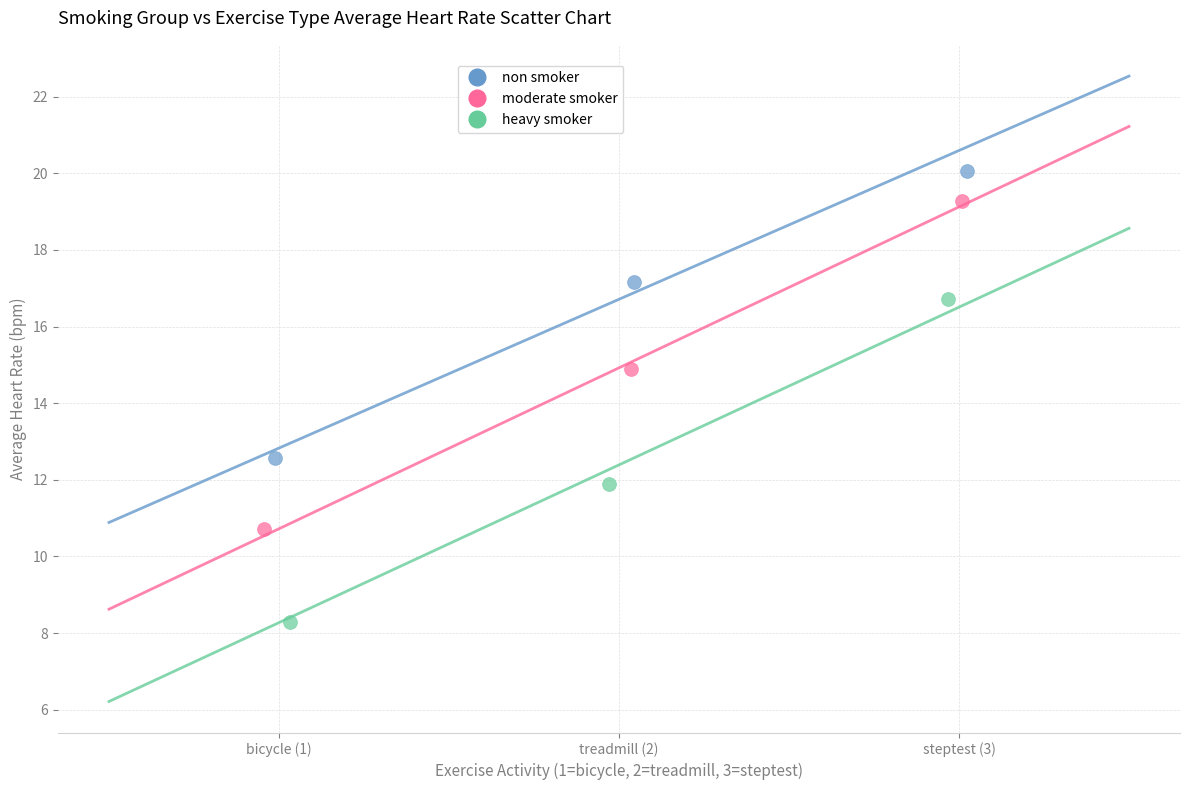

Which series contains the highest Y value?

non smoker